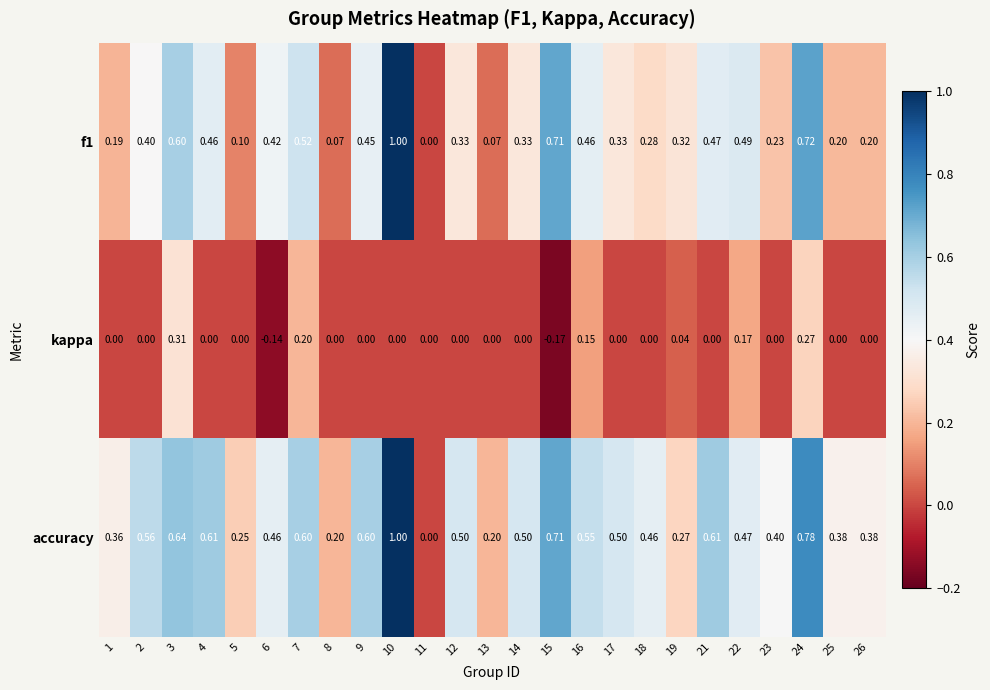

Between 13 and 21, which series saw the biggest shift?

accuracy